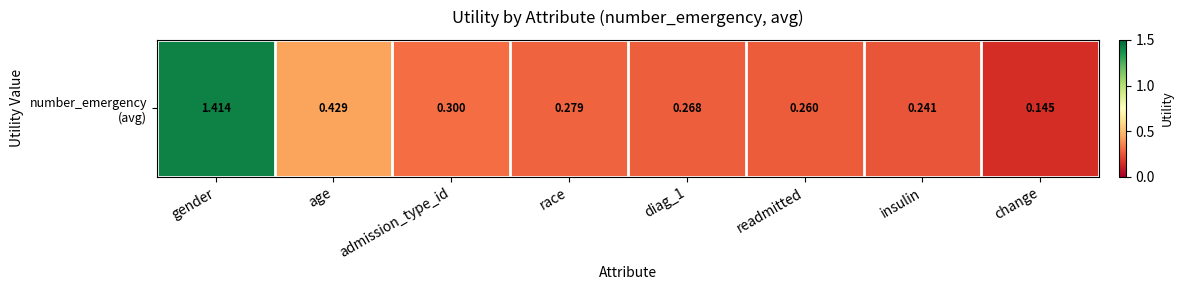

Reading left to right, transcribe all the data shown in this chart.

1.4	0.4	0.3	0.3	0.3	0.3	0.2	0.1